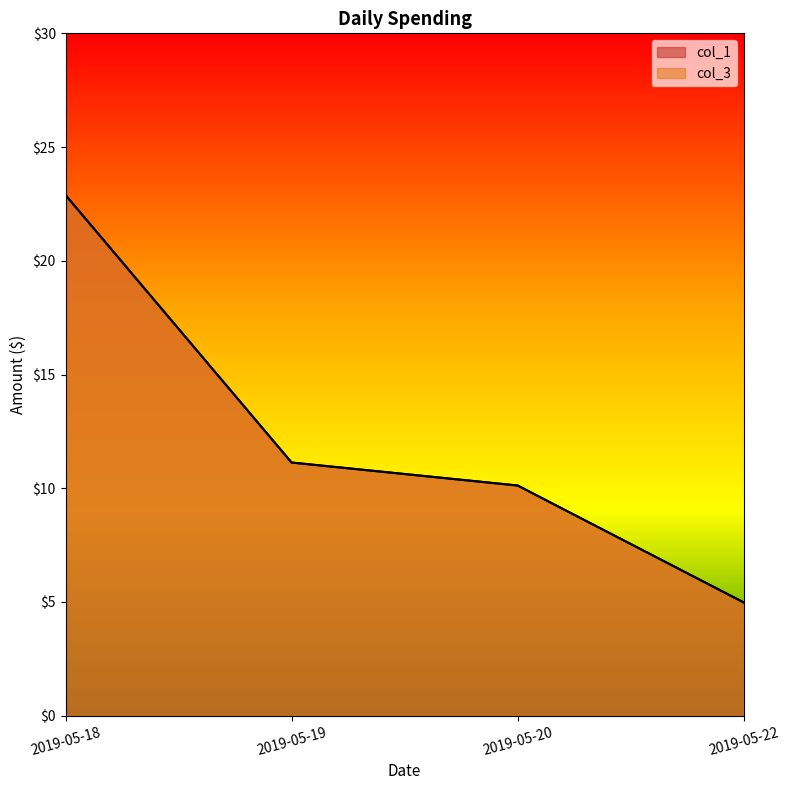

Read the col_1 value at 2019-05-20.

10.1